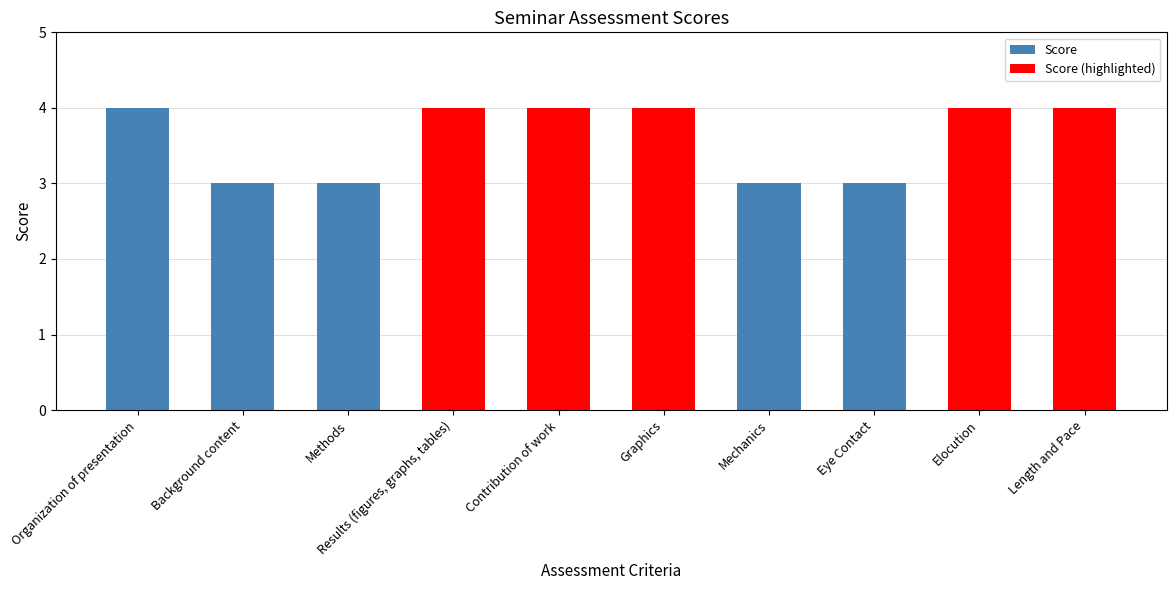

What is the label of the 6th bar from the left?

Graphics